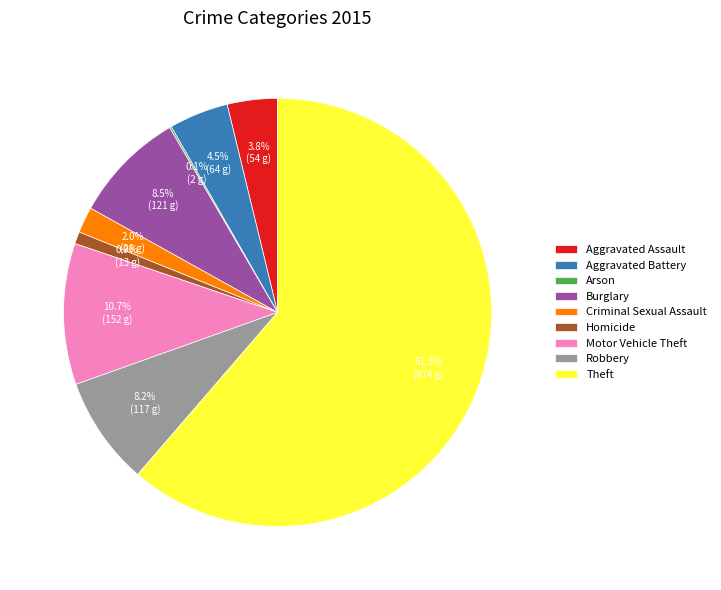

Between Burglary and Homicide, which is larger?

Burglary